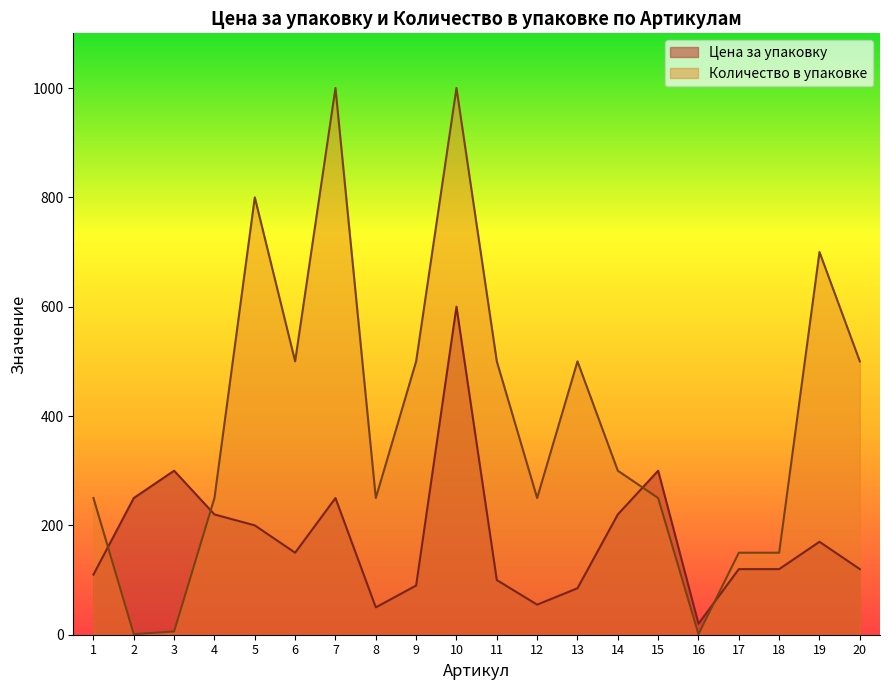

What is the value of the Количество в упаковке point at the 18th from the left?

150